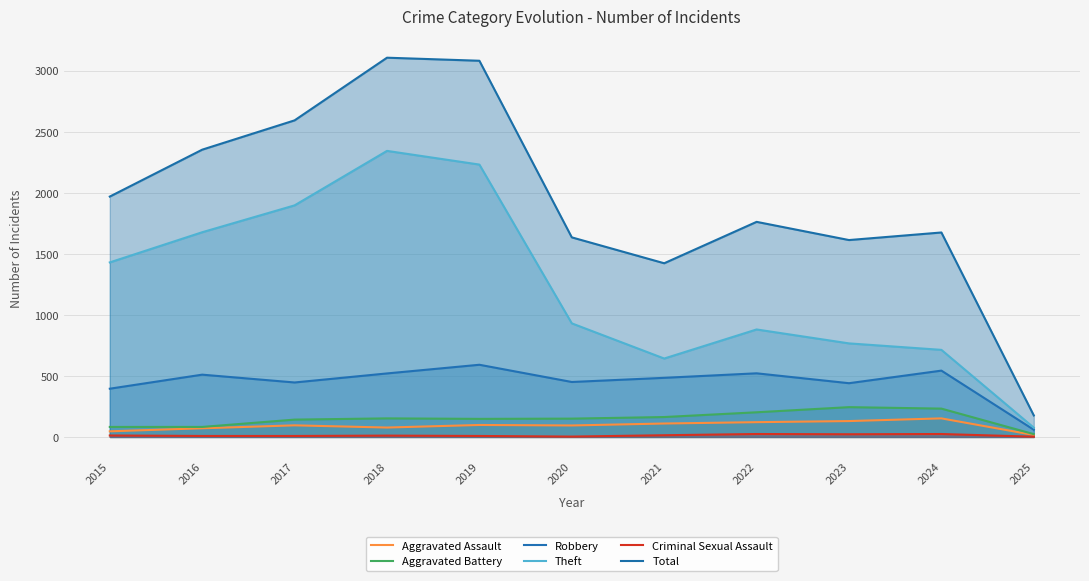

Rank the series at 2021 from highest to lowest value.

Total, Theft, Robbery, Aggravated Battery, Aggravated Assault, Criminal Sexual Assault